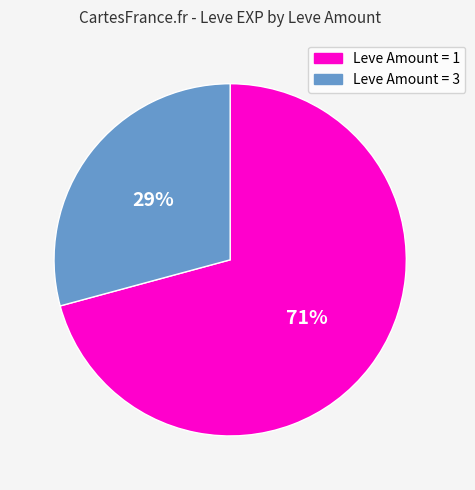

Does any single category account for the majority?

Yes